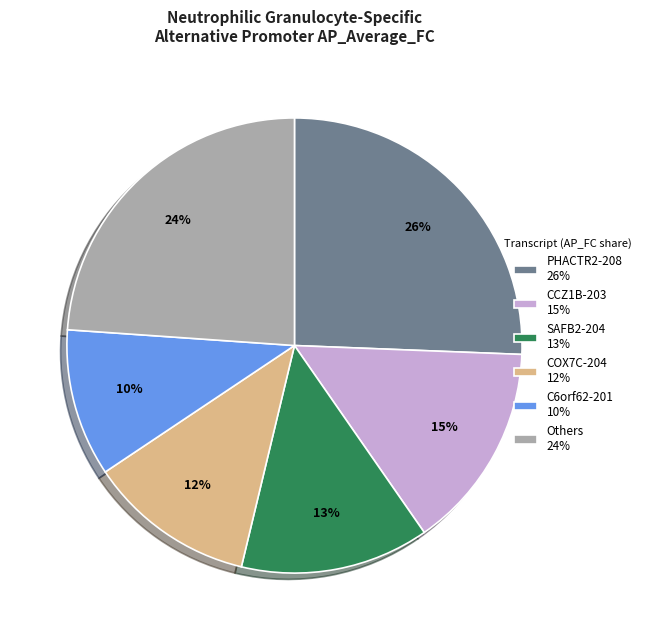

Count the number of slices in the pie.

6